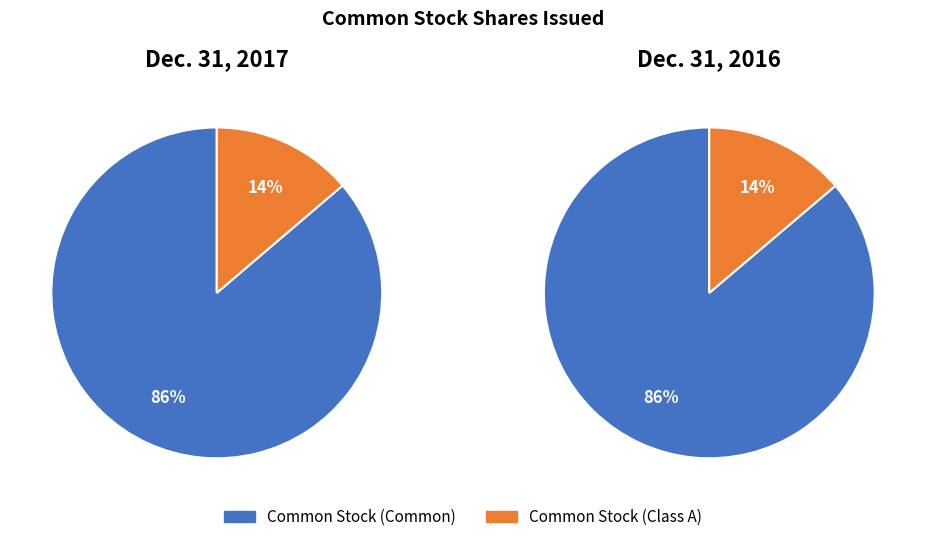

Is there a majority slice in this chart?

Yes